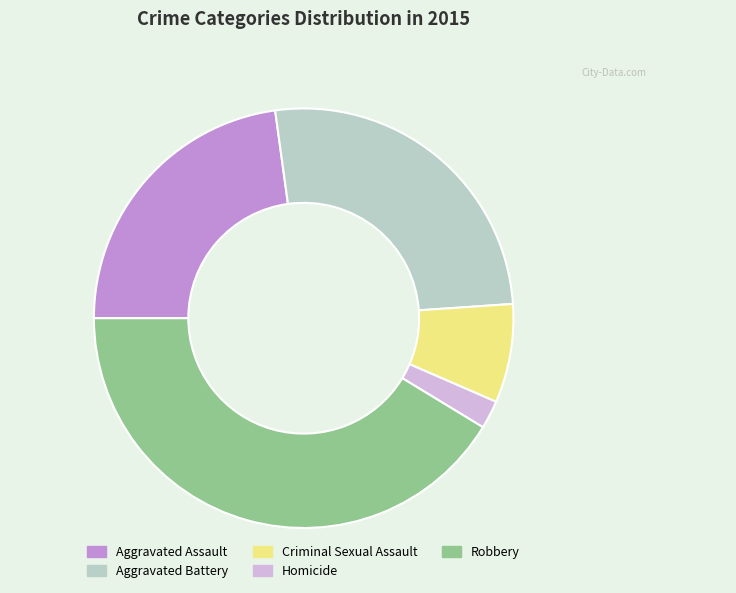

Which has a higher value, Aggravated Battery or Homicide?

Aggravated Battery